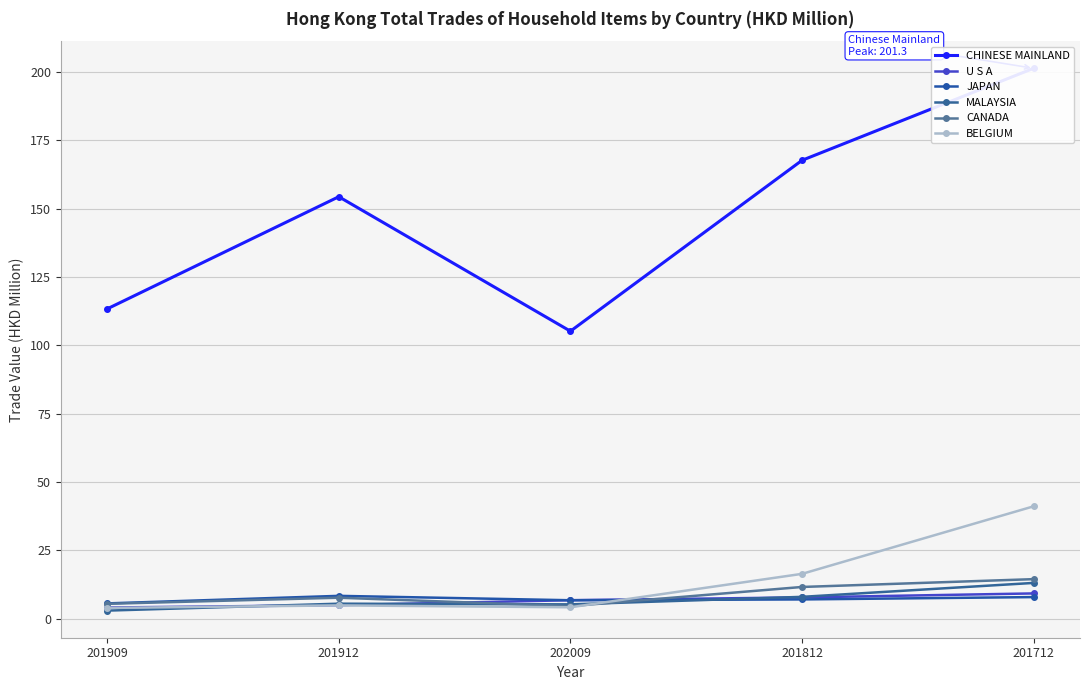

At which label is U S A closest to 6?

202009